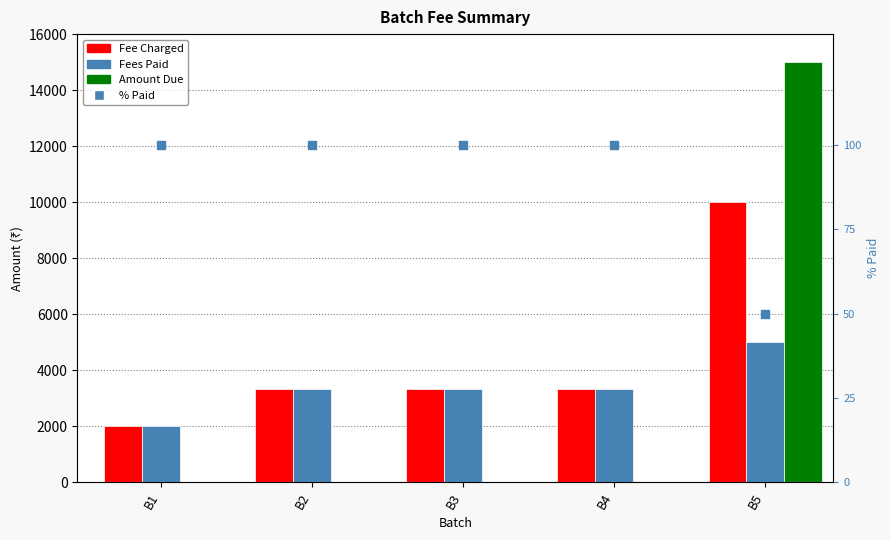

Which series has the widest spread of Y values?

Amount Due